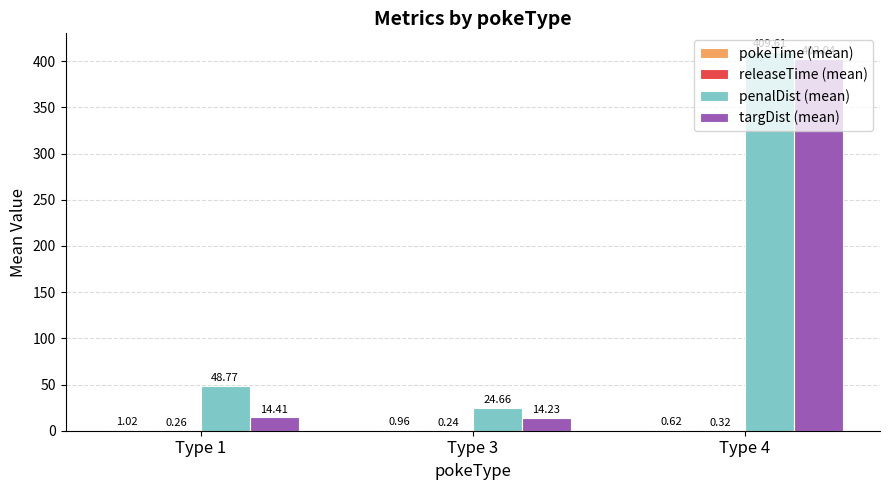

At which category is the sum across all series the highest?

Type 4